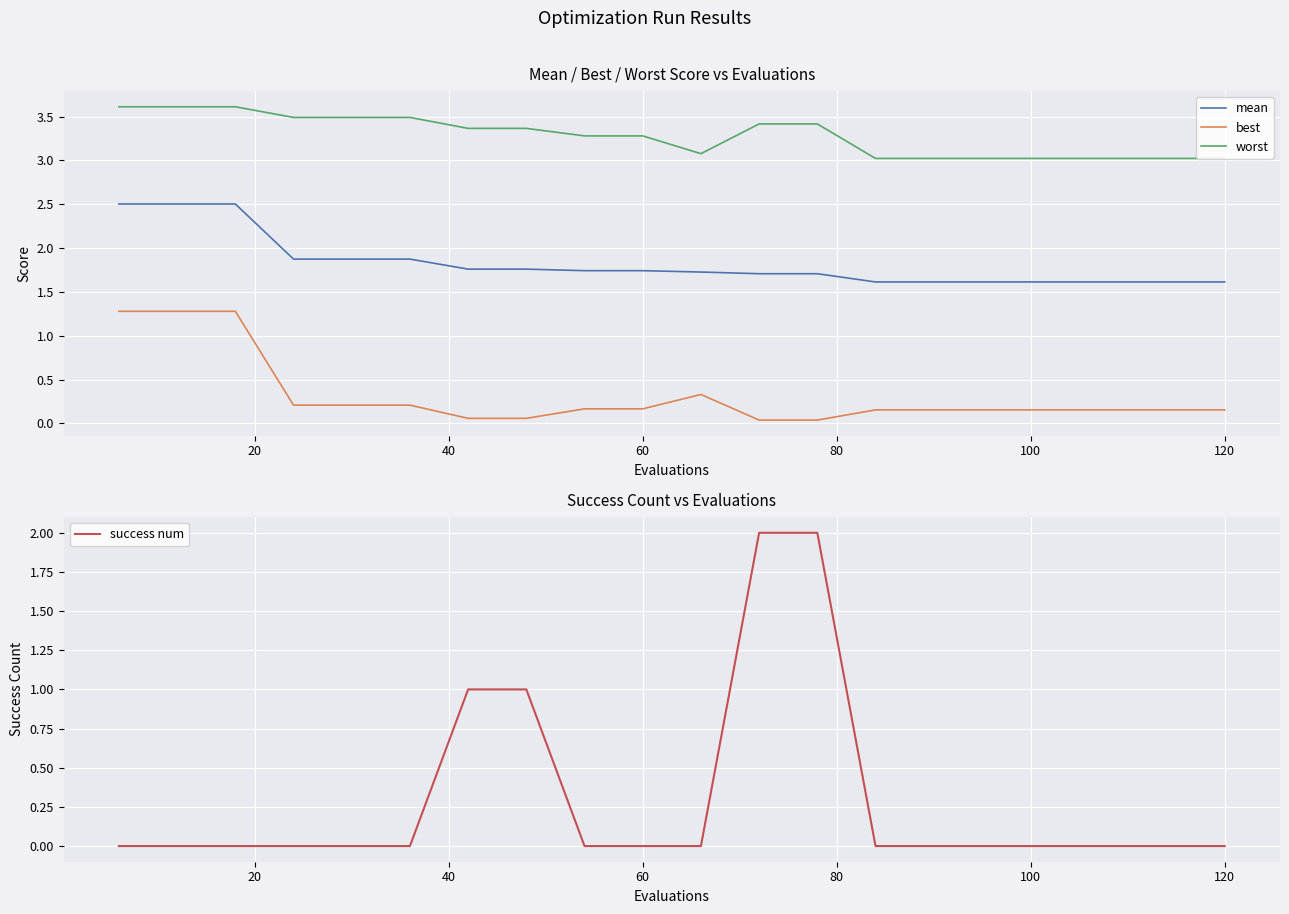

True or false: mean and worst intersect in this chart.

False